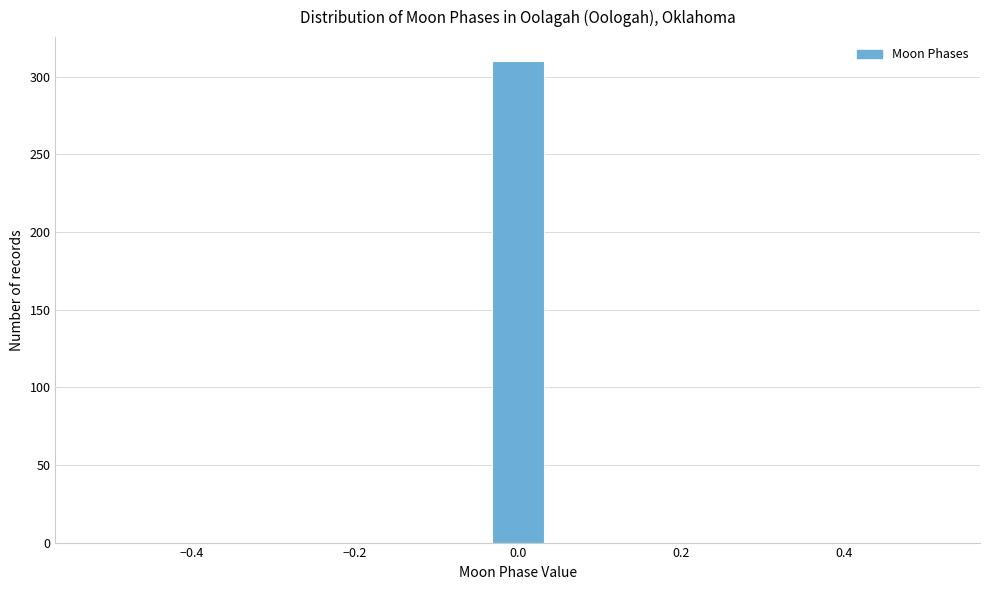

Around what value on the x-axis is the tallest bar? Give the approximate position of its centre, as read against the axis.

0.00